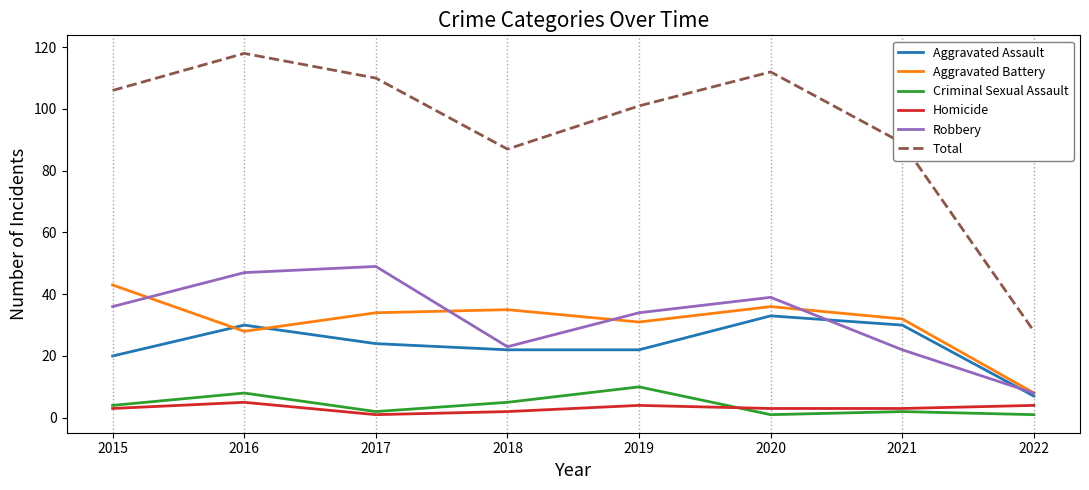

What is the difference between the second highest and minimum values in the Aggravated Assault series?

23